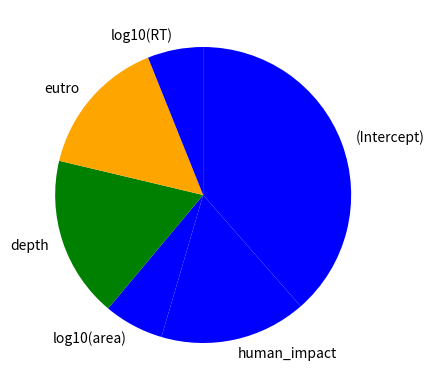

The human_impact slice represents 16% of the pie. True or false?

True